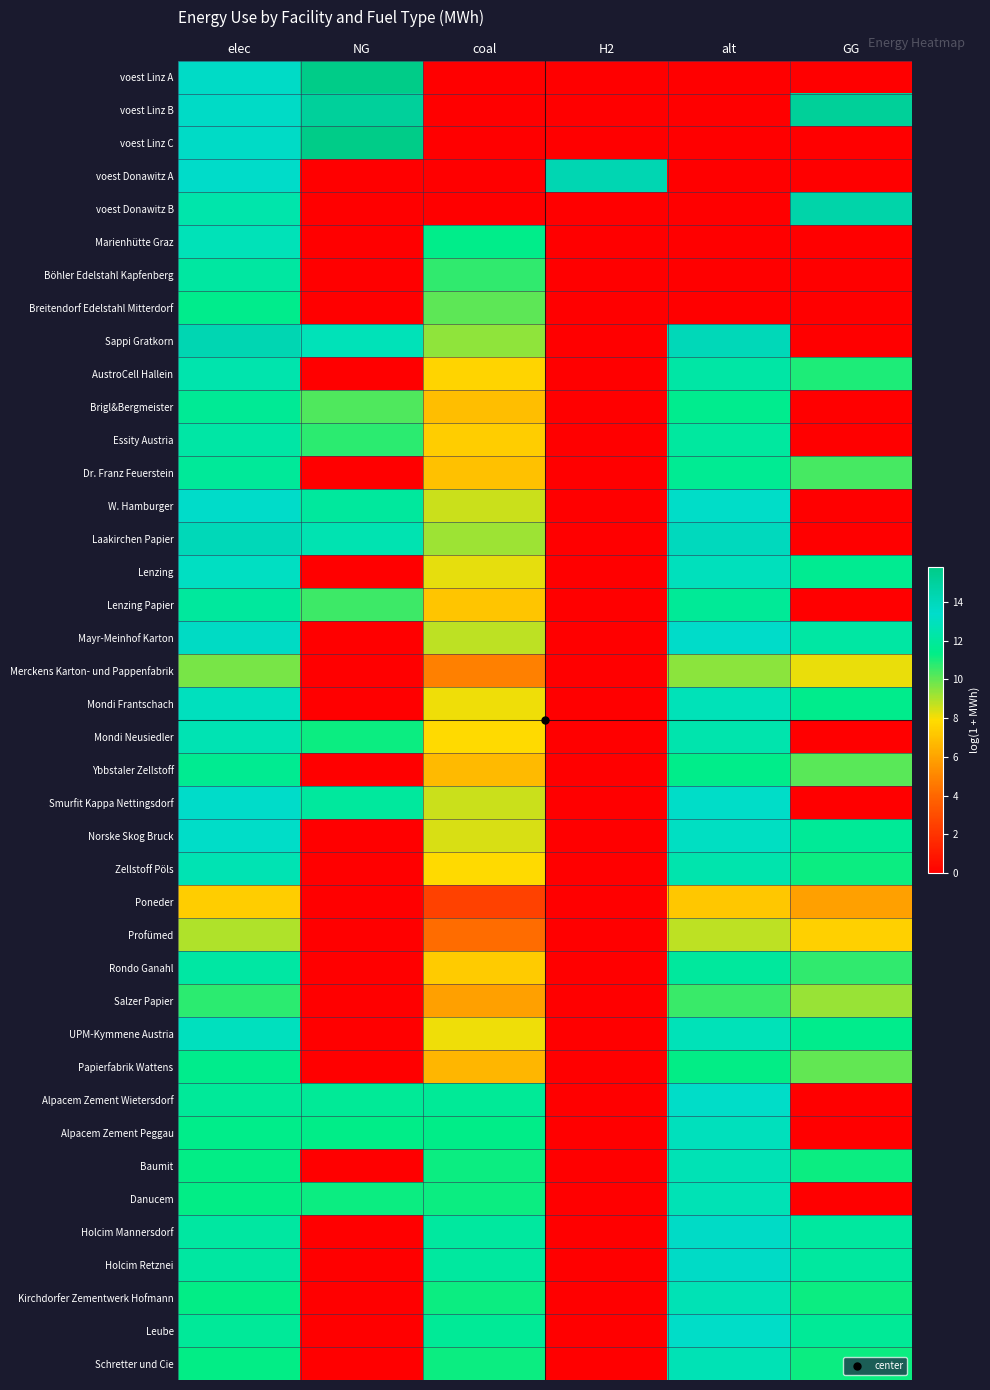

Which has a higher value, elec or GG?

elec